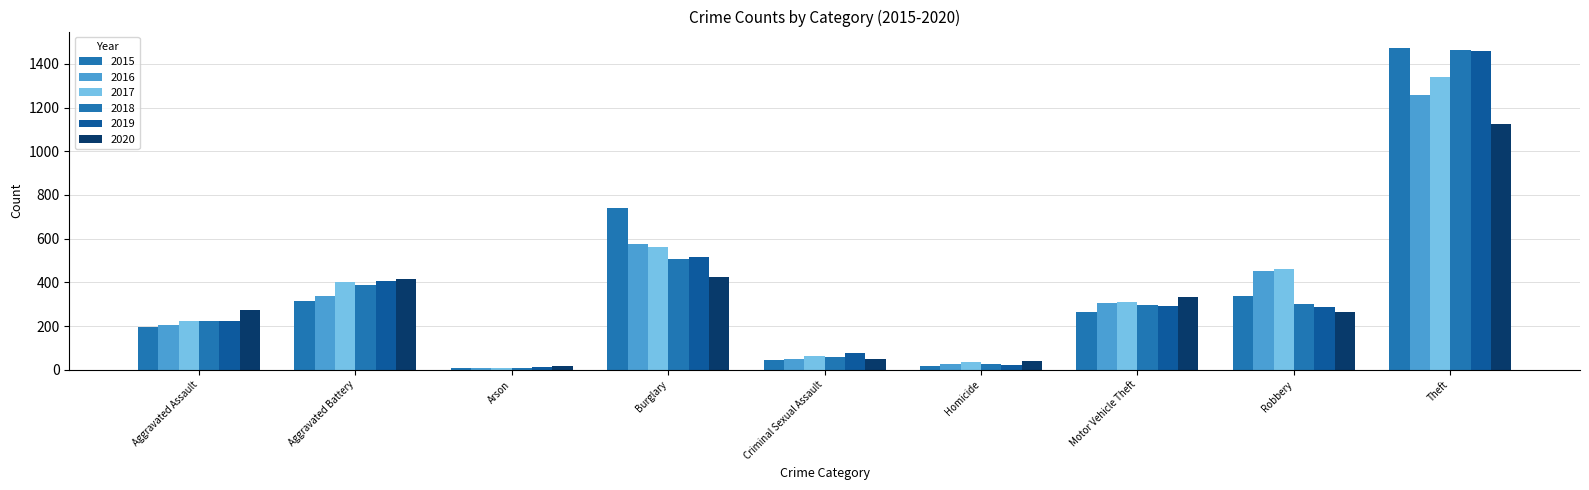

Which series has the largest range (max minus min)?

2015